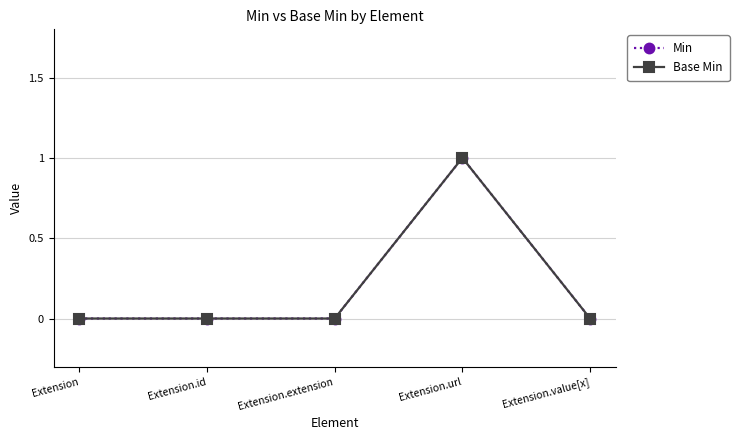

Does the chart have visible grid lines?

Yes